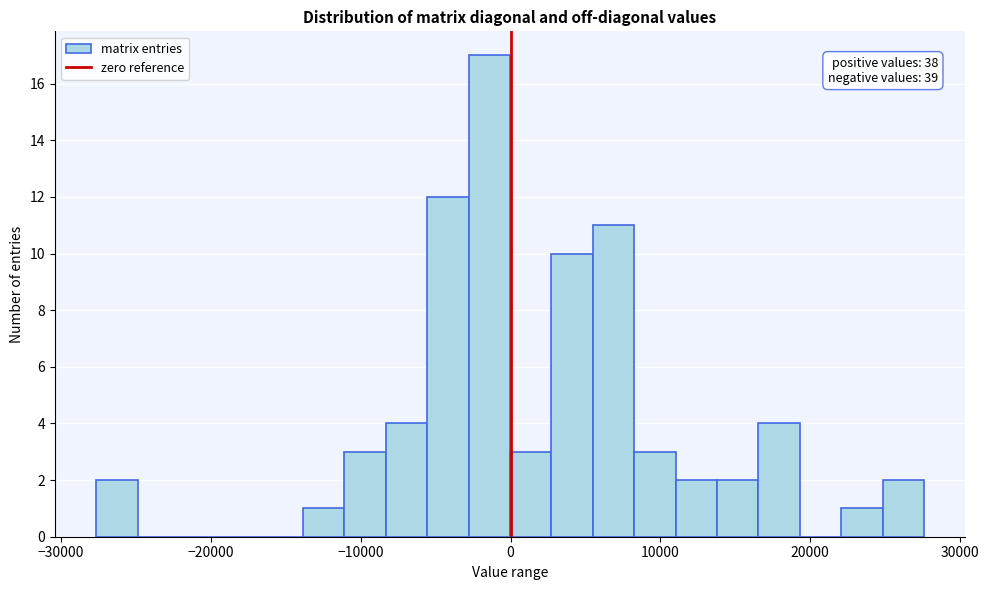

Around what value on the x-axis is the tallest bar? Give the approximate position of its centre, as read against the axis.

-1000